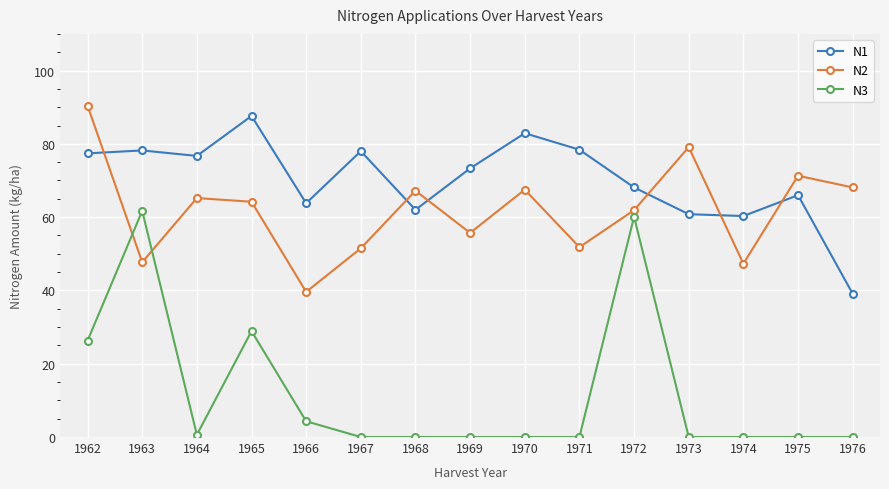

Which category has the highest value in the N2 series?

1962